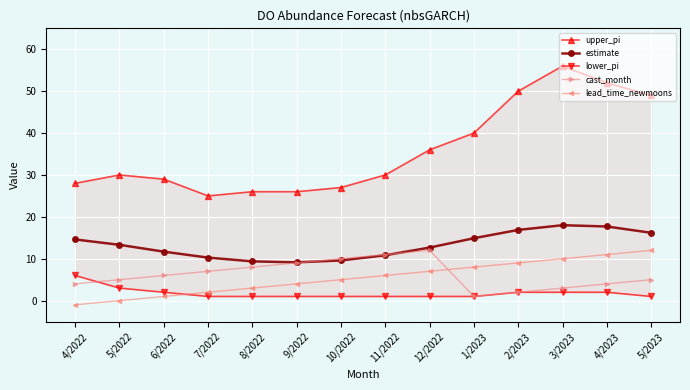

Count the lower_pi values in the range 1 to 2.

12